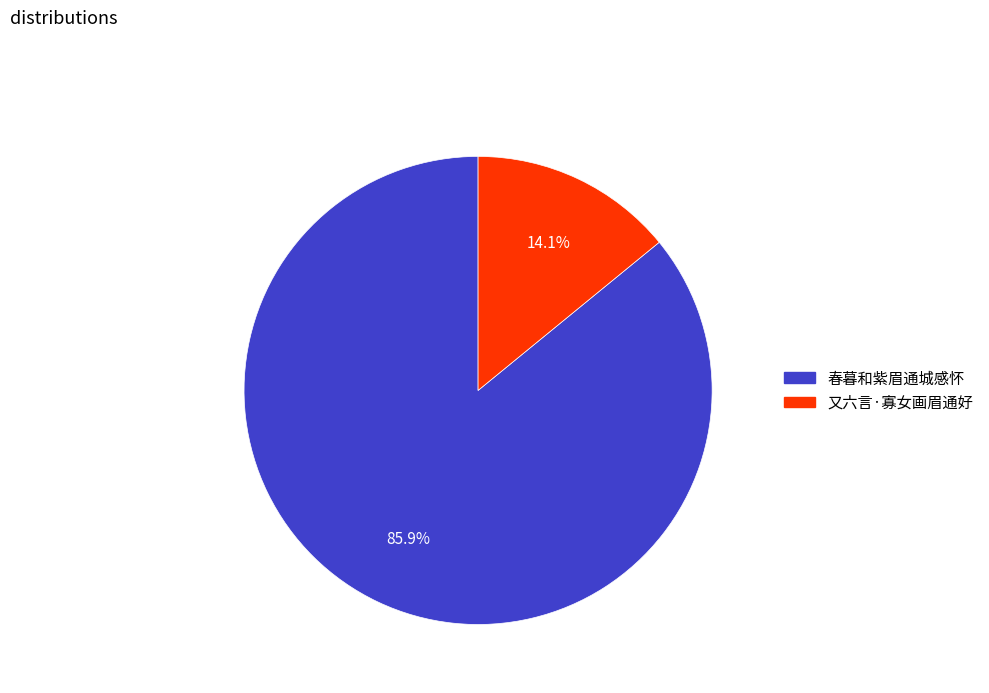

The 又六言·寡女画眉通好 slice represents 25% of the pie. True or false?

False